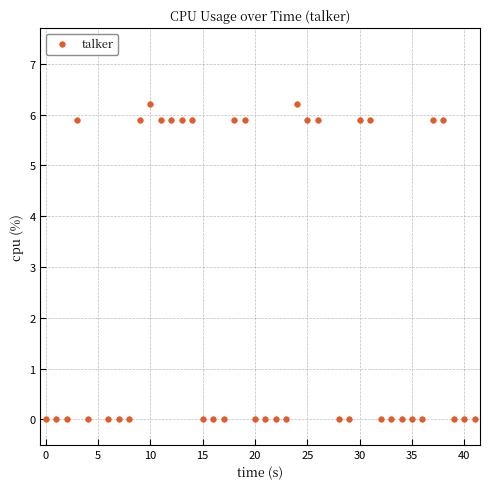

What is the range of Y values (max minus min)?

6.2